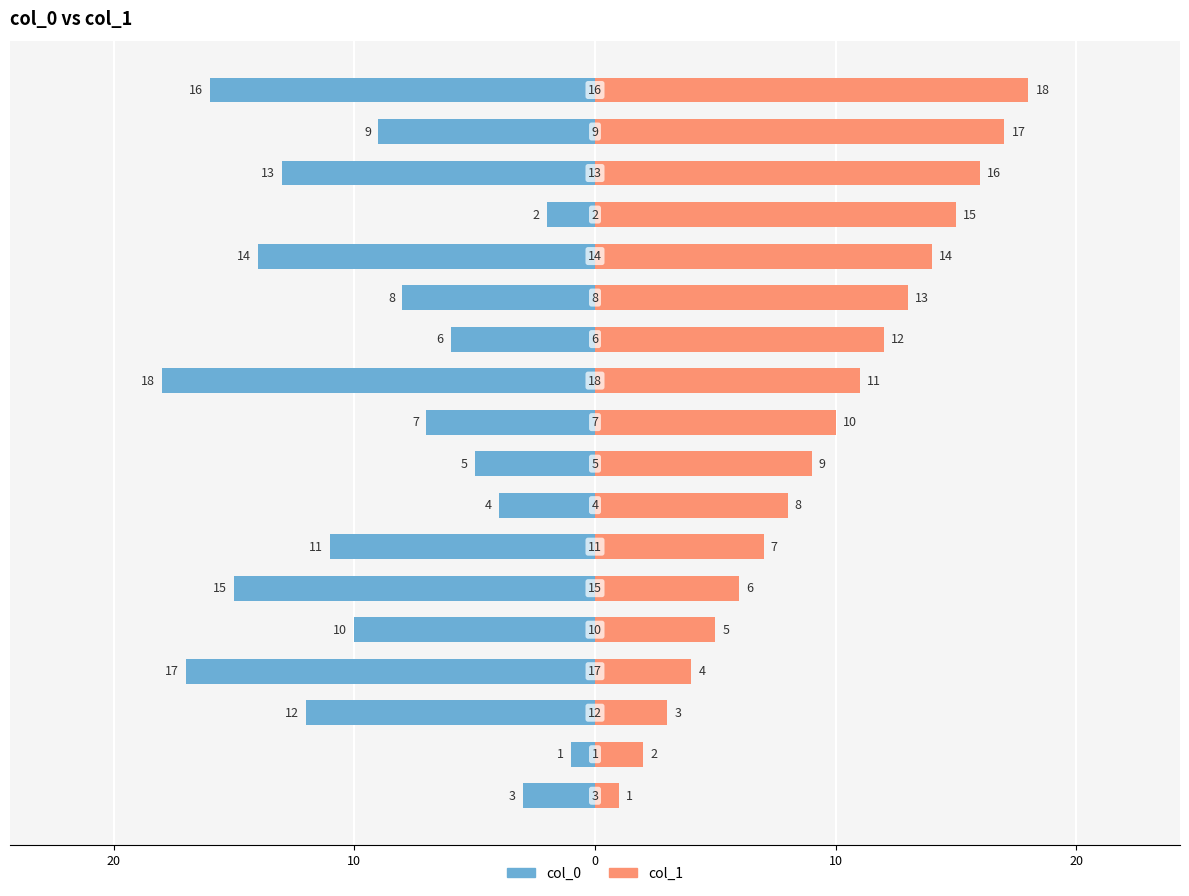

Reading right to left, extract all data points from this chart.

col_0: -16	-9	-13	-2	-14	-8	-6	-18	-7	-5	-4	-11	-15	-10	-17	-12	-1	-3
col_1: 18	17	16	15	14	13	12	11	10	9	8	7	6	5	4	3	2	1